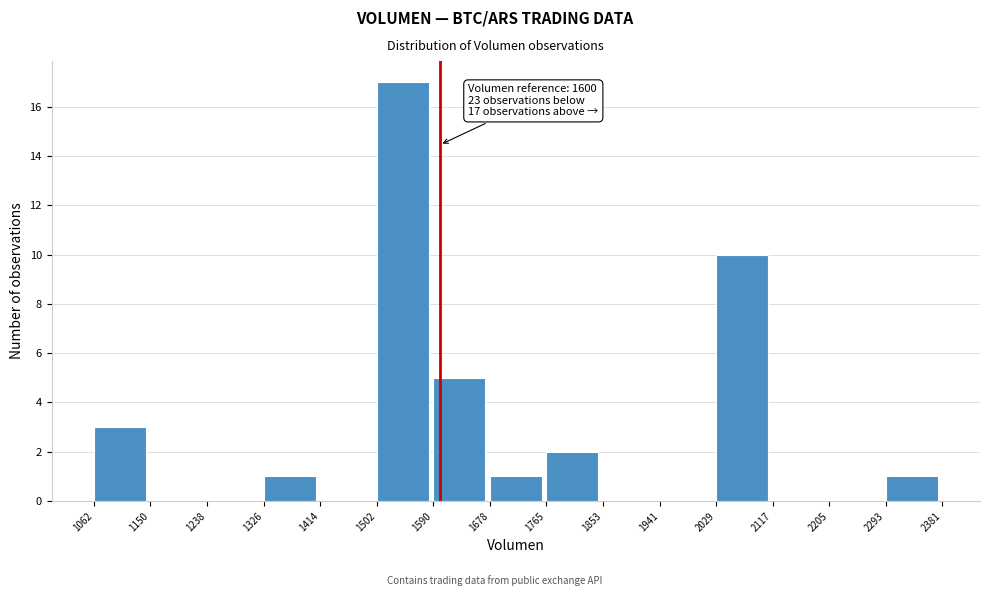

Which range on the x-axis has the tallest bar?

1502 to 1590